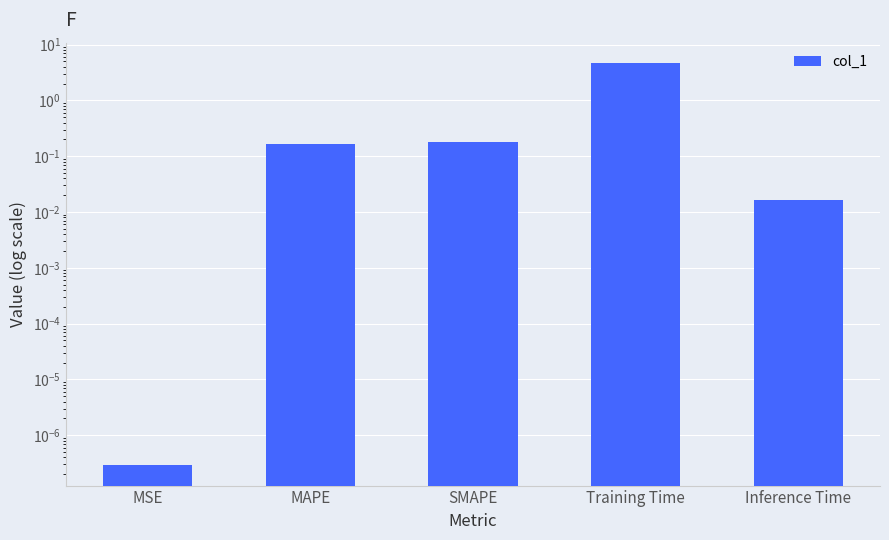

How many bars are there in total?

5